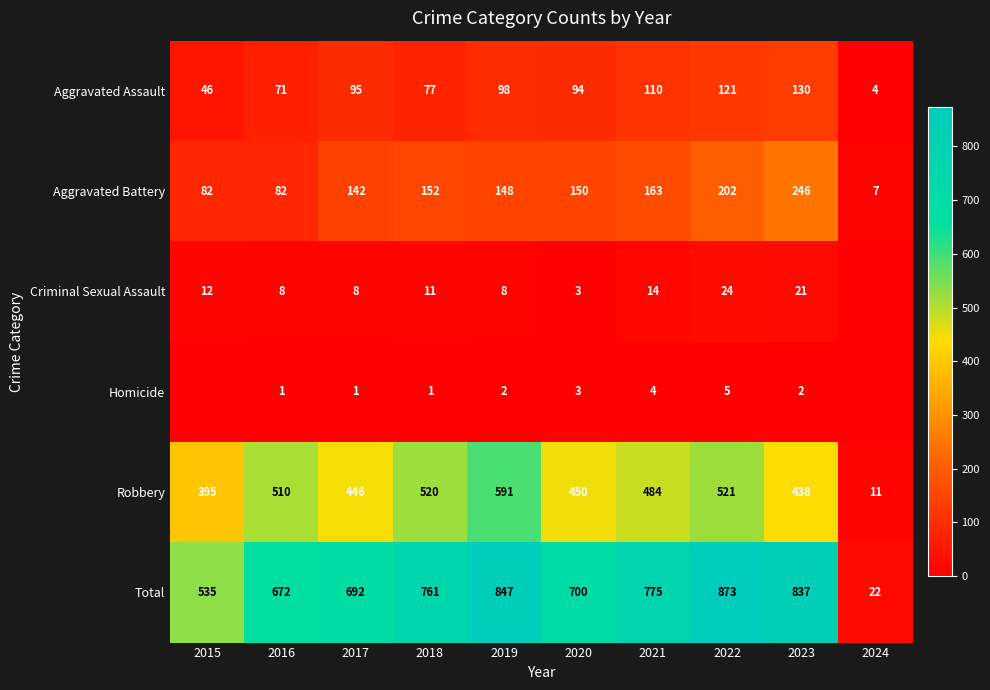

Is the value of Aggravated Assault at 2022 greater than the value of Homicide at 2018?

Yes